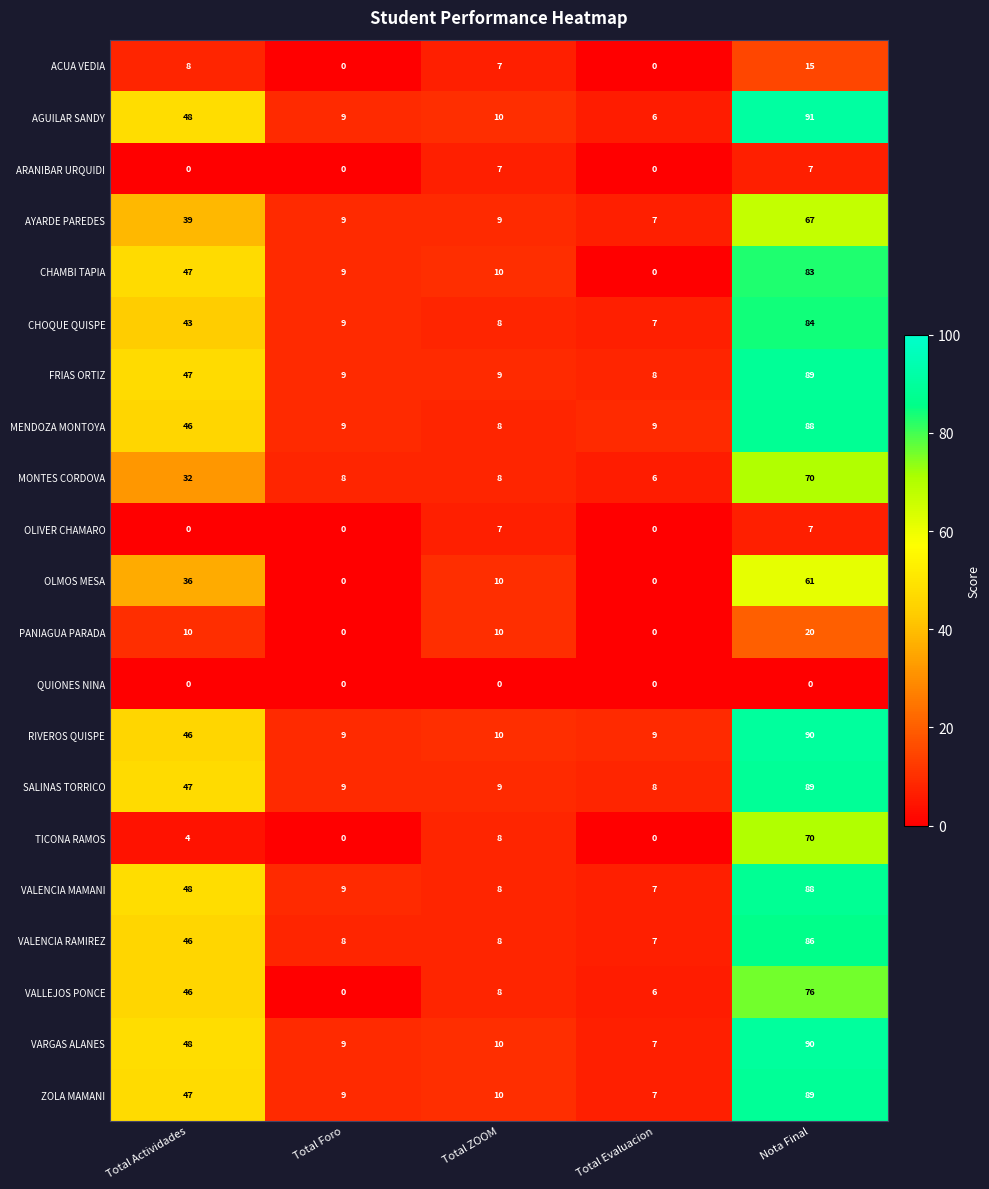

What is the approximate value of VALENCIA MAMANI at Nota Final?

88